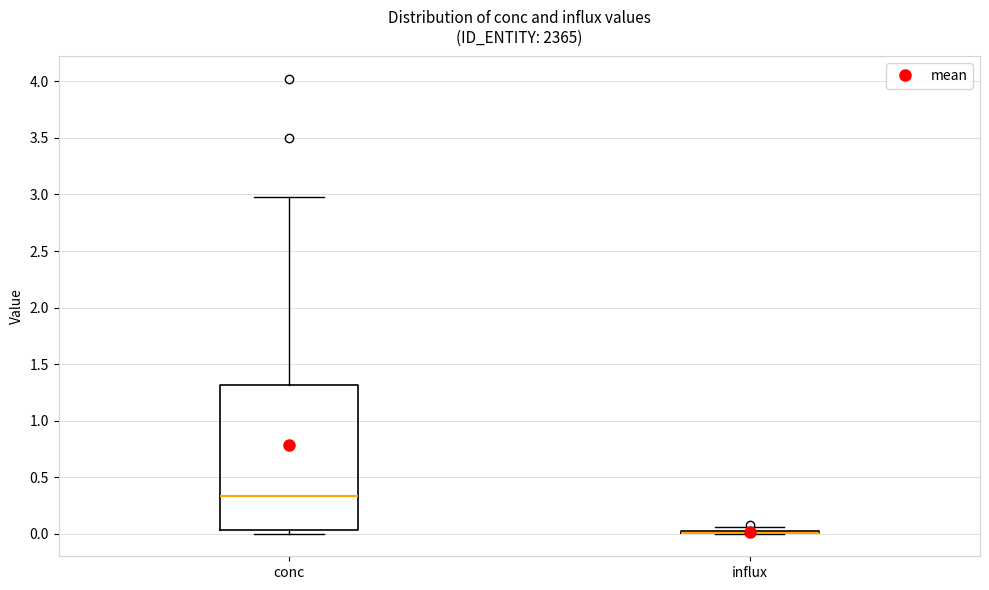

Where does the upper whisker of the box for conc end on the y-axis? The values are not printed on the chart, so give them approximately, as read against the axis.

3.00